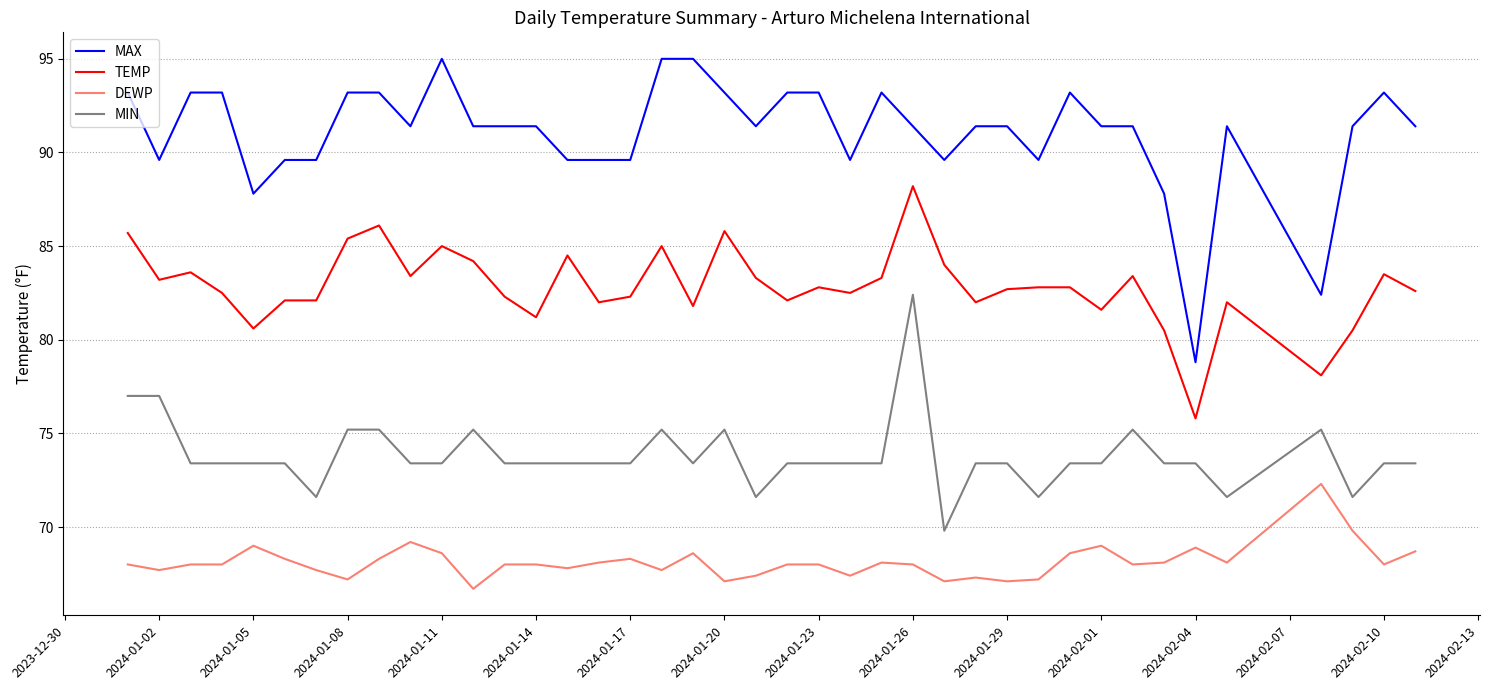

List the series in order of their peak value, lowest first.

DEWP, MIN, TEMP, MAX